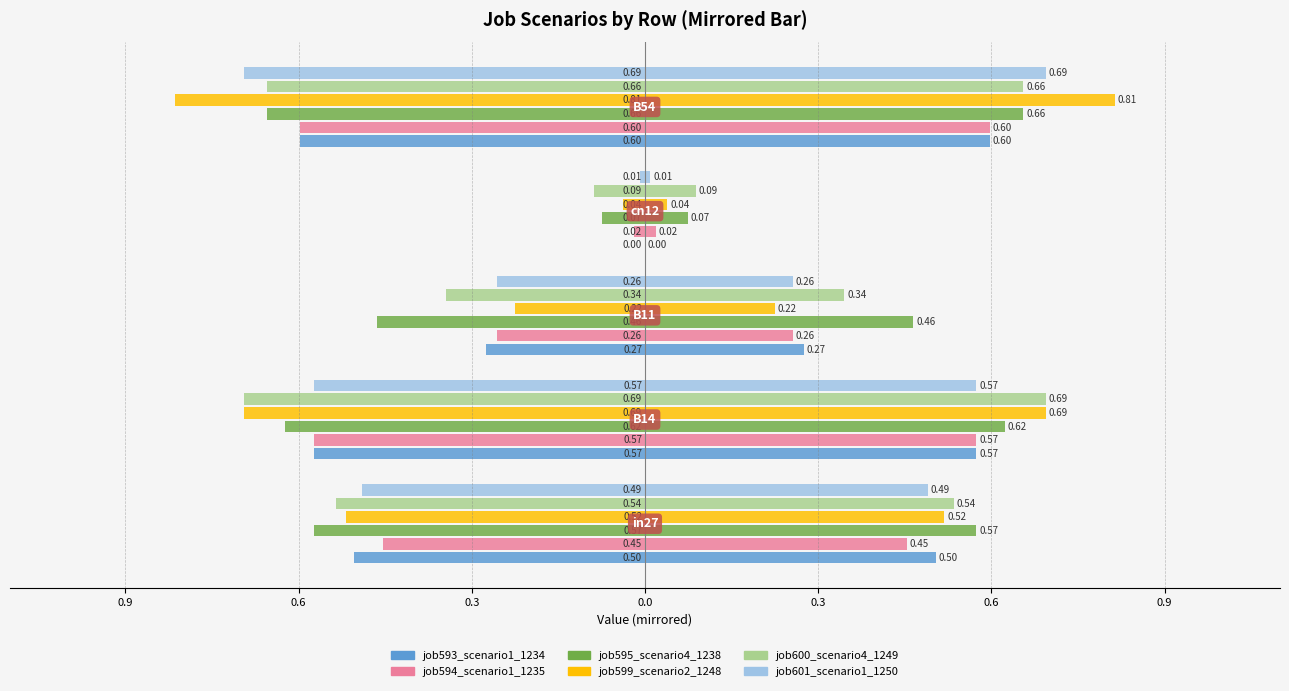

What is the difference between the maximum and minimum values in the job593_scenario1_1234 series?

0.6